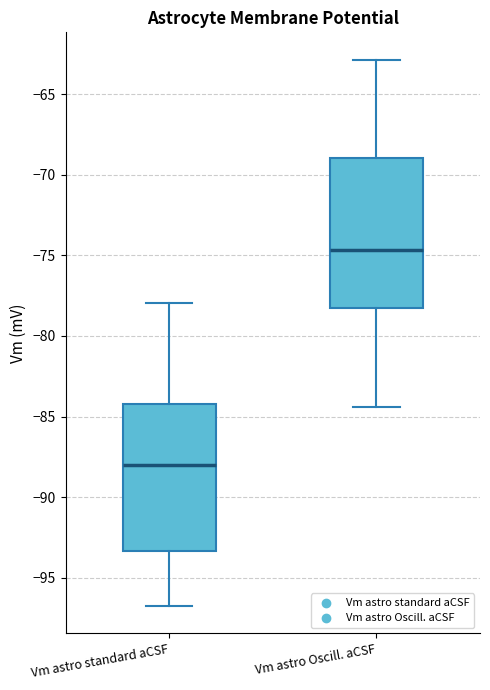

Reading left to right, transcribe this box plot: for each box, give where its median line is, the range the box spans, and where its two whiskers end, as read against the y-axis. The values are not printed on the chart, so give them approximately, as read against the axis.

Vm astro standard aCSF: median -88.0, box -93.5 to -84.0, whiskers -97.0 to -78.0
Vm astro Oscill. aCSF: median -74.5, box -78.5 to -69.0, whiskers -84.5 to -63.0